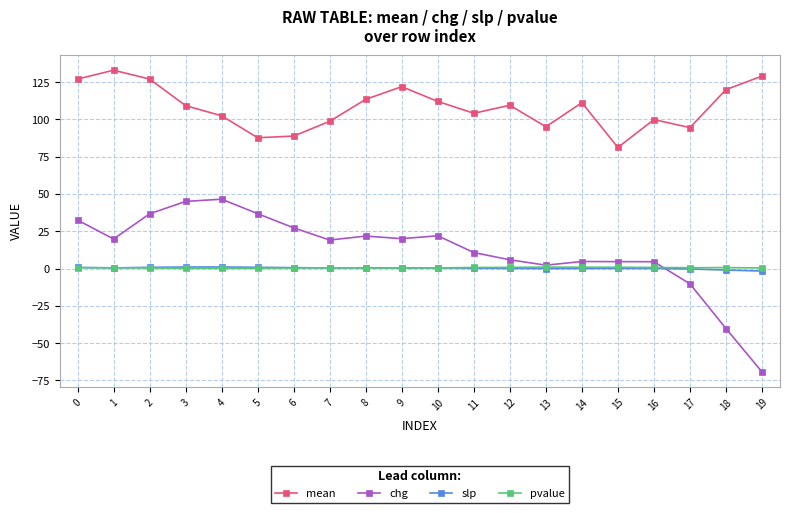

What is the value of the pvalue point at the 6th from the left?

0.3